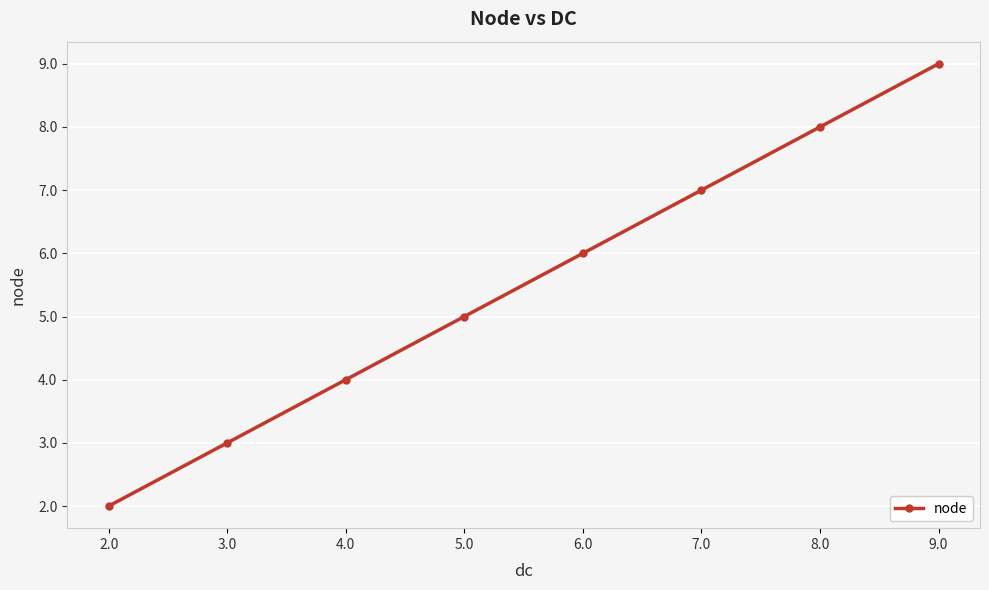

Count the number of categories in the chart.

8